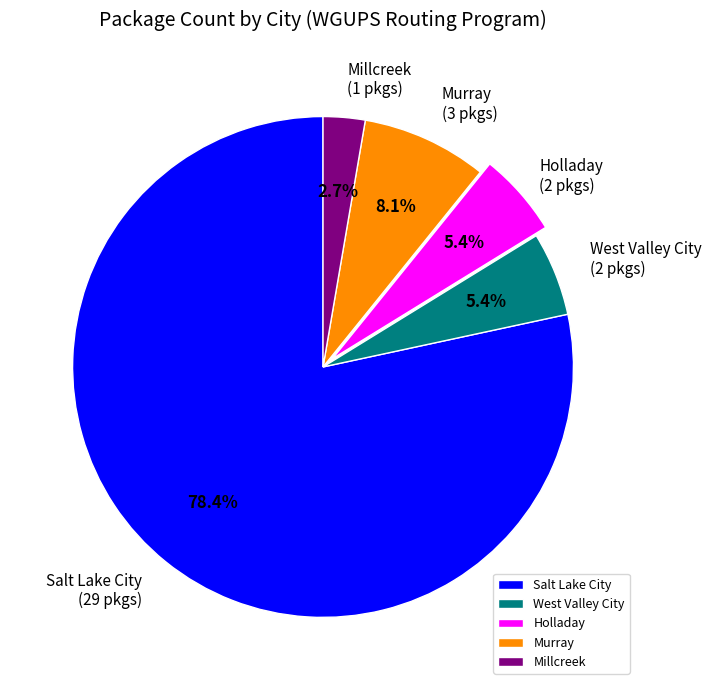

Is there any slice that represents more than half of the pie?

Yes